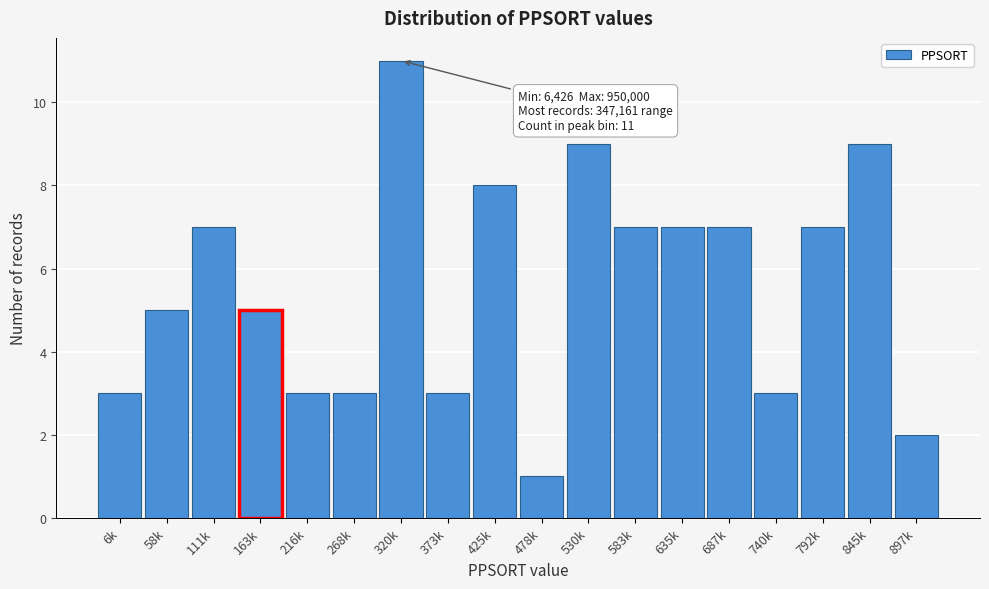

Reading right to left, transcribe all the data shown in this chart.

897k=2	845k=9	792k=7	740k=3	687k=7	635k=7	583k=7	530k=9	478k=1	425k=8	373k=3	320k=11	268k=3	216k=3	163k=5	111k=7	58k=5	6k=3